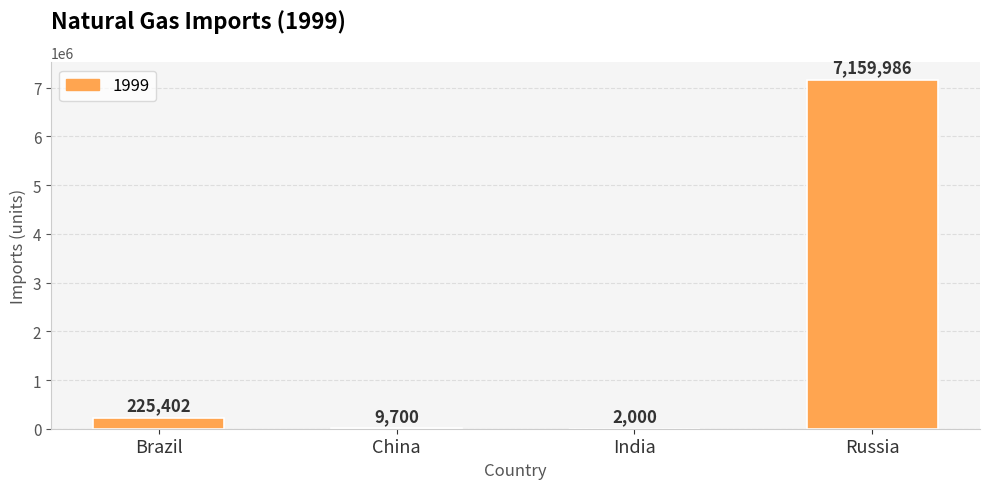

What is the maximum value shown in the chart?

7159986